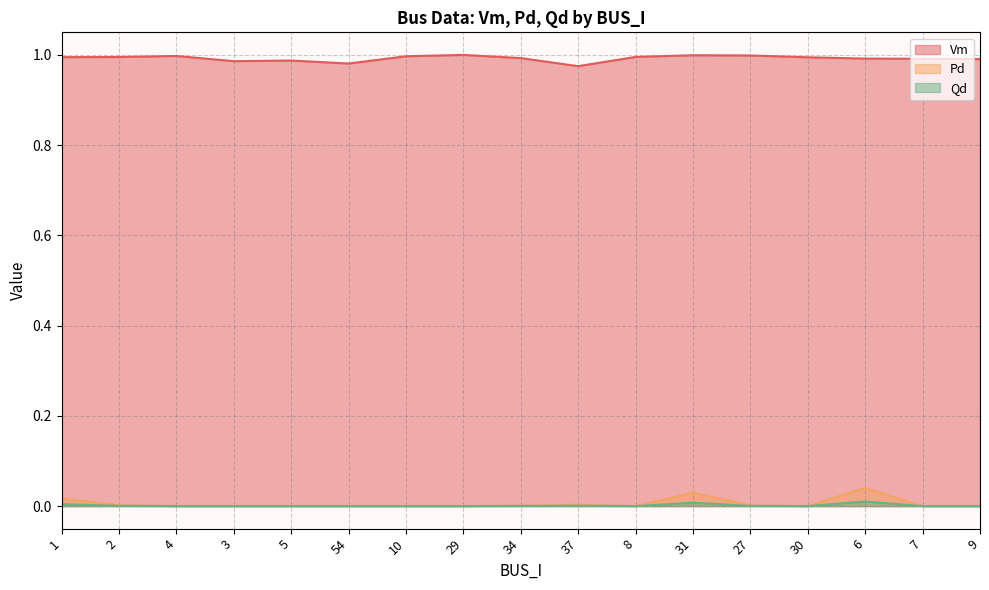

At which label is Pd closest to 0?

4